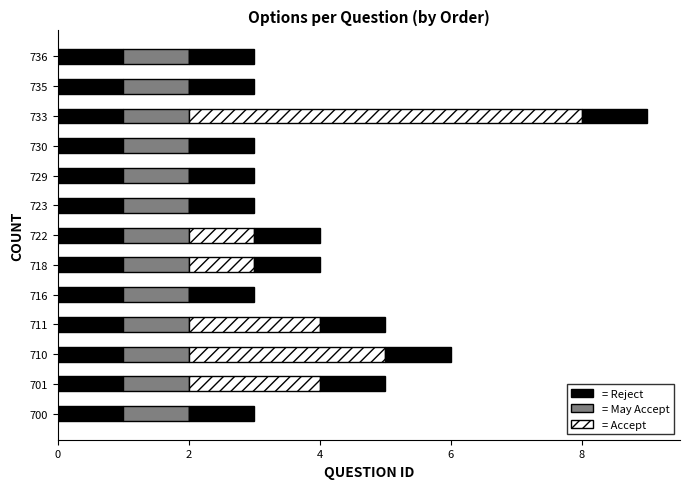

How many positive values does the Accept series have?

6